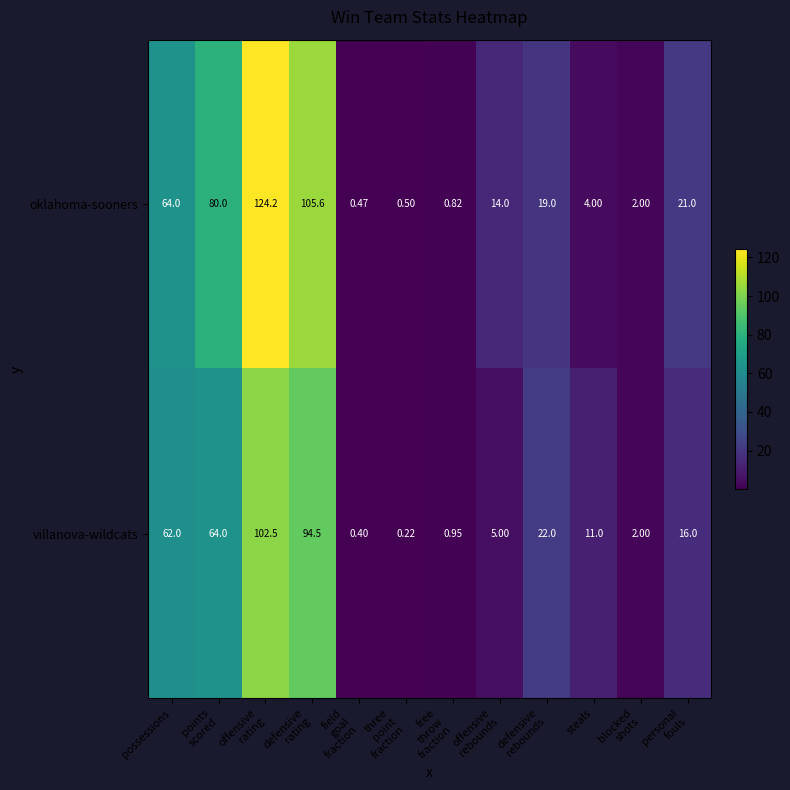

Where is oklahoma-sooners nearest to the value 62?

possessions